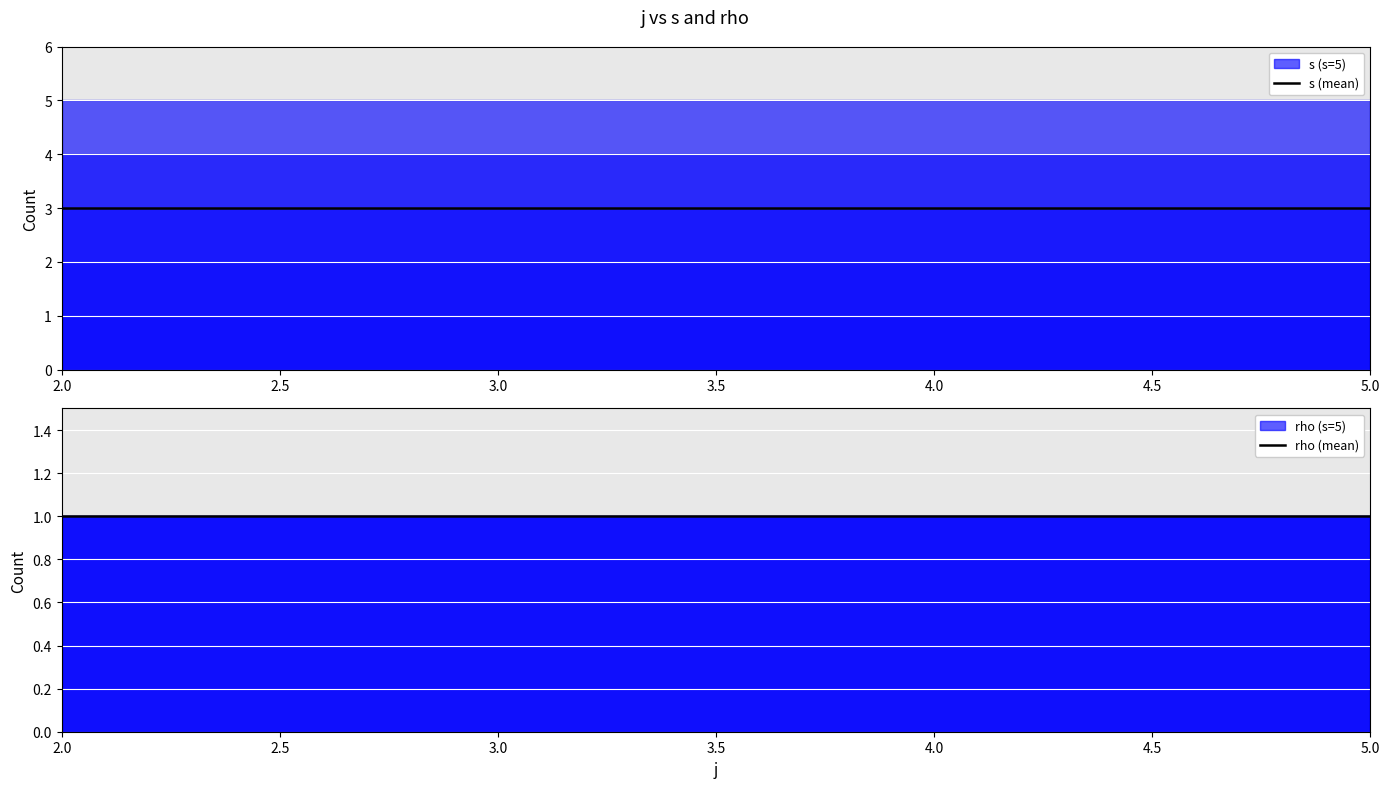

Which has a higher value, 4.0 or 5.0?

4.0